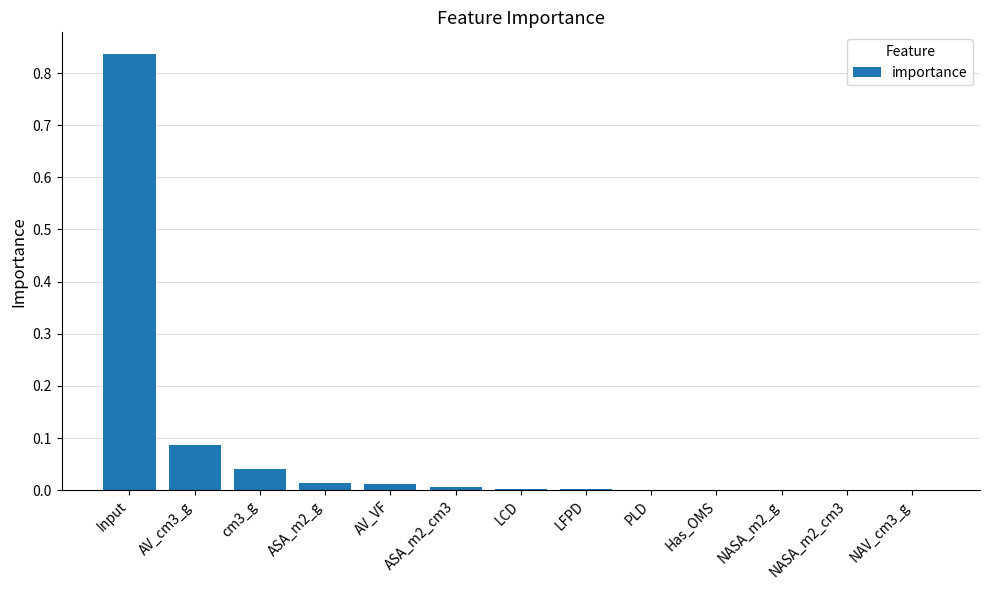

The value at PLD is 0.0. True or false?

True